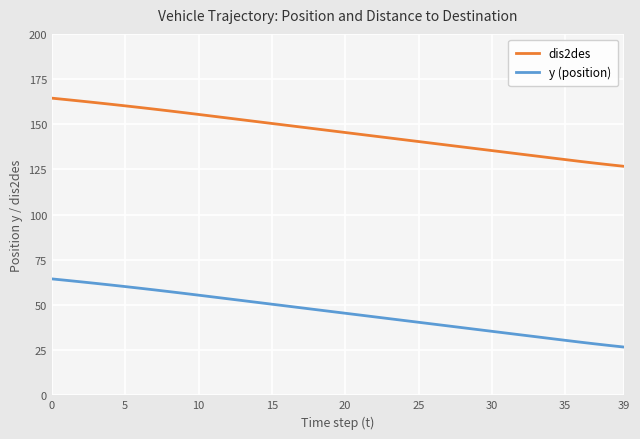

List the series in order of their peak value, highest first.

dis2des, y (position)